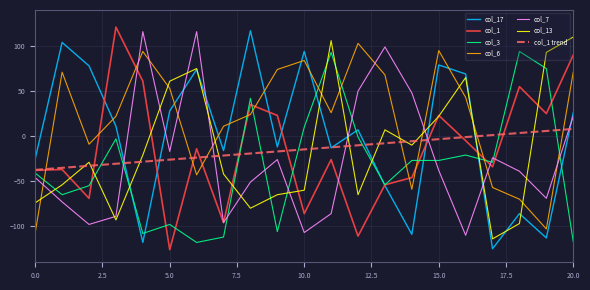

Which series has the largest total across all categories?

col_6